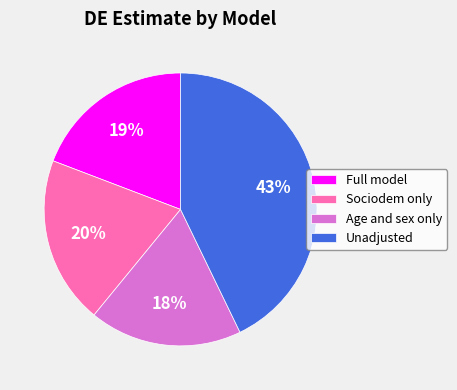

Is there any slice that represents more than half of the pie?

No